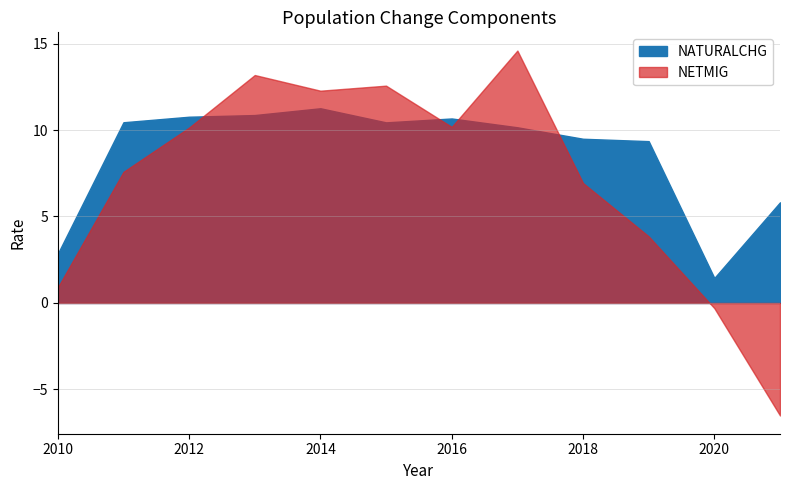

What is the difference between the NETMIG values at 2014 and 2015?

0.3